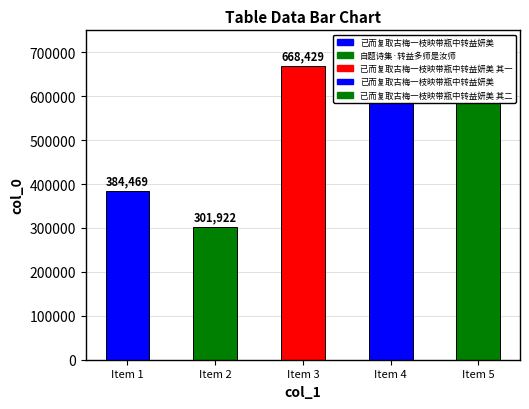

The chart shows a value of 100721 at 自题诗集·转益多师是汝师. True or false?

False